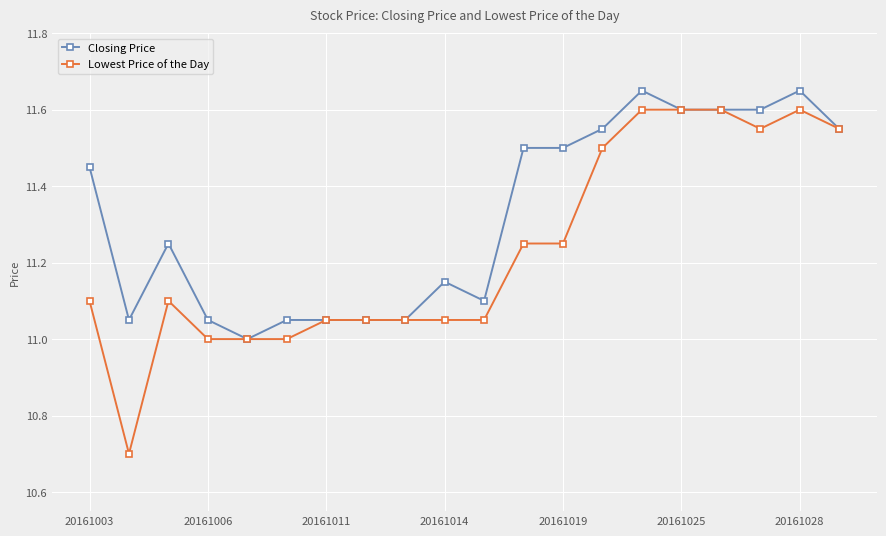

List the series in order of their peak value, highest first.

Closing Price, Lowest Price of the Day